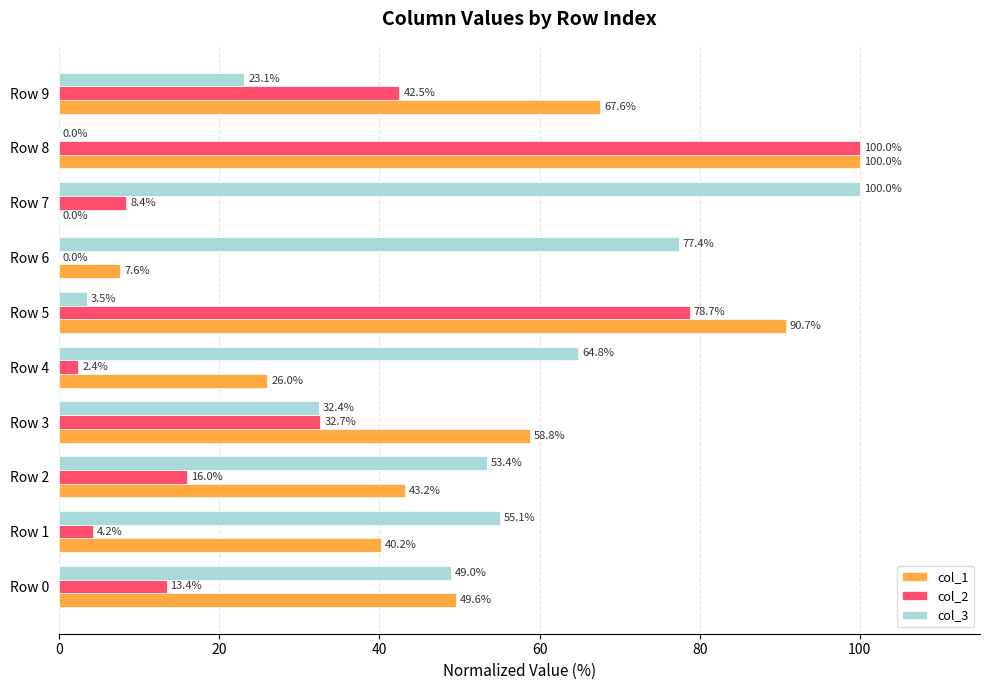

How many values in col_2 are above zero?

9